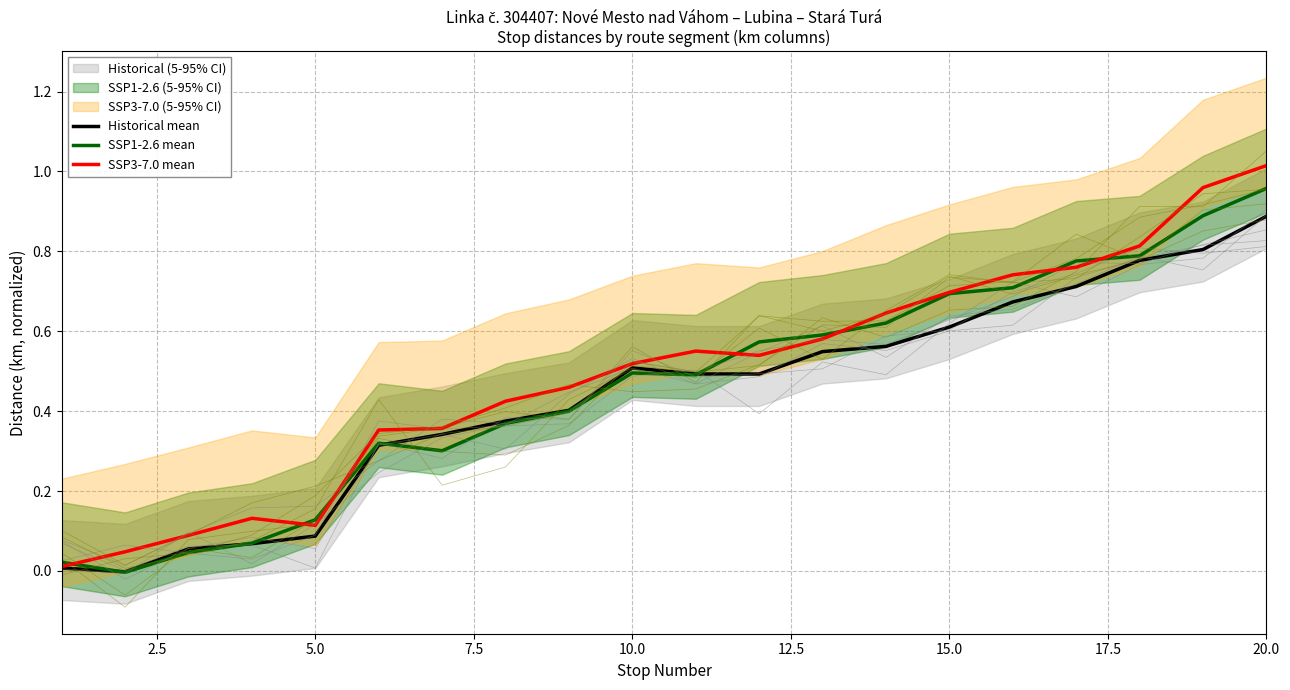

Which category has the highest value in the SSP1-2.6 mean series?

20.0